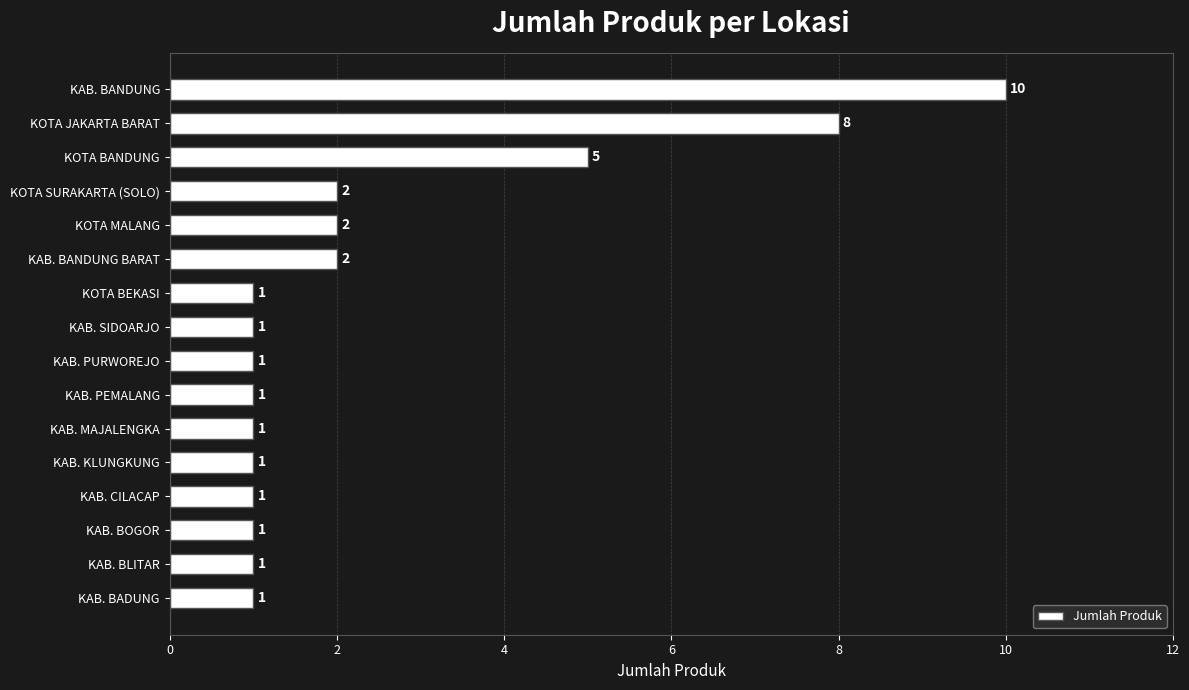

The chart shows a value of 4 at KAB. BANDUNG BARAT. True or false?

False